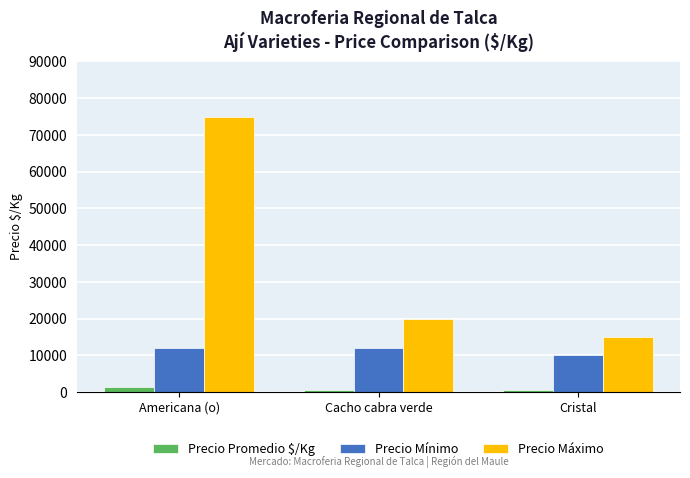

Is it true that Precio Máximo equals 123133 at Americana (o)?

False